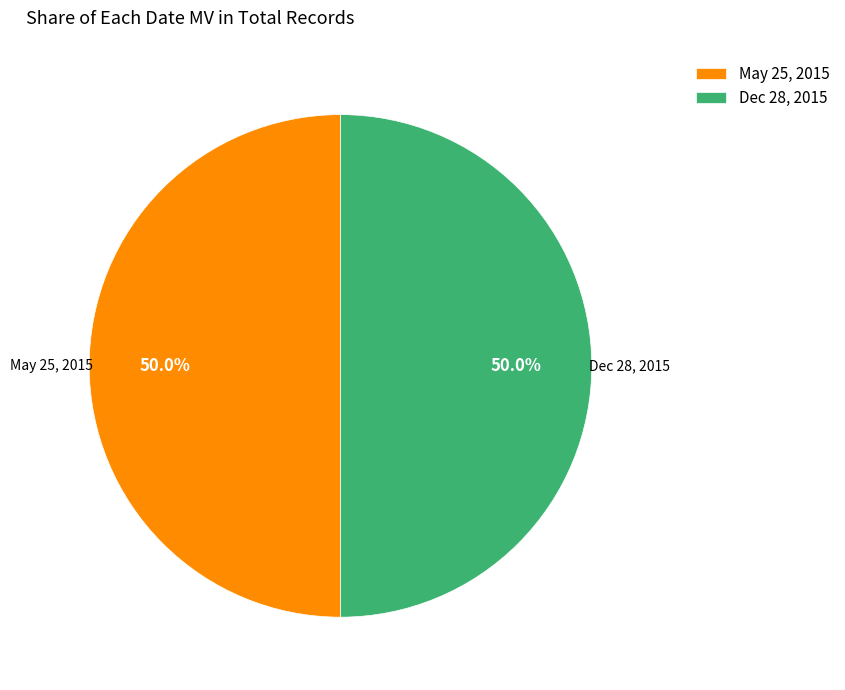

Is it true that May 25, 2015 is 15% of the pie?

False